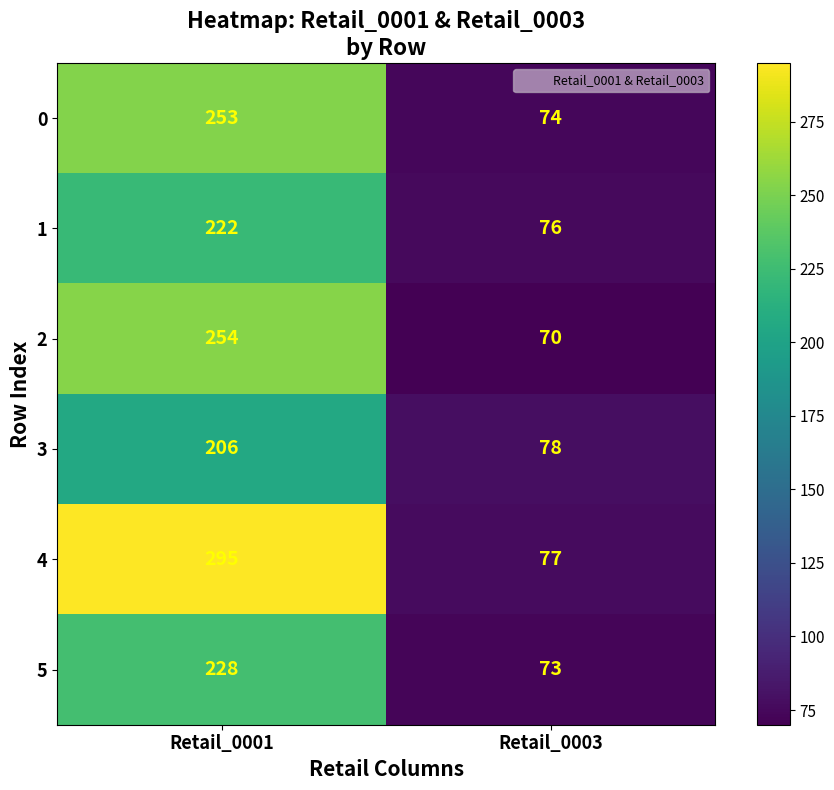

Read the 5 value at Retail_0003, to the nearest 50.

50